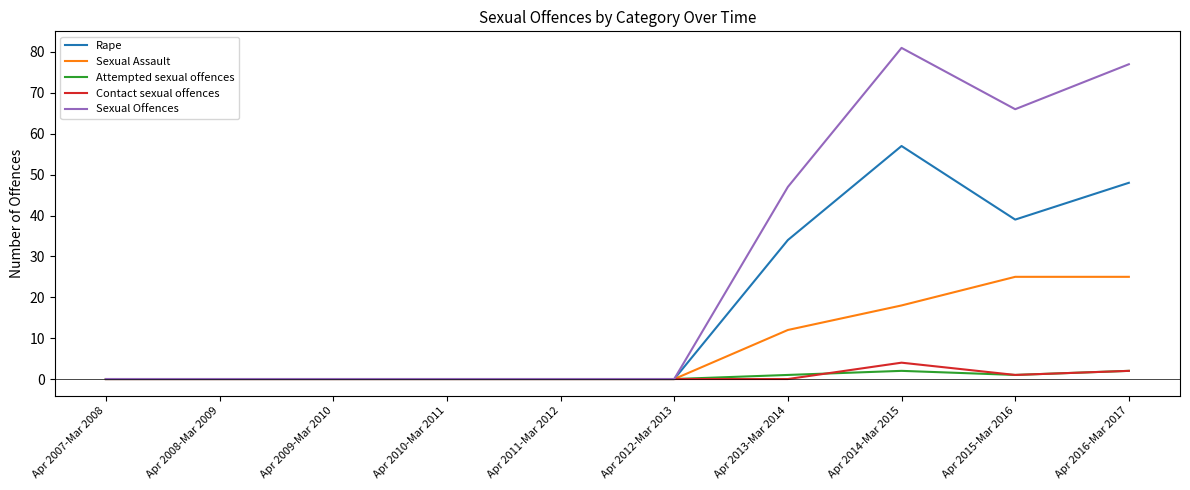

Rank the series by their maximum value, from lowest to highest.

Attempted sexual offences, Contact sexual offences, Sexual Assault, Rape, Sexual Offences